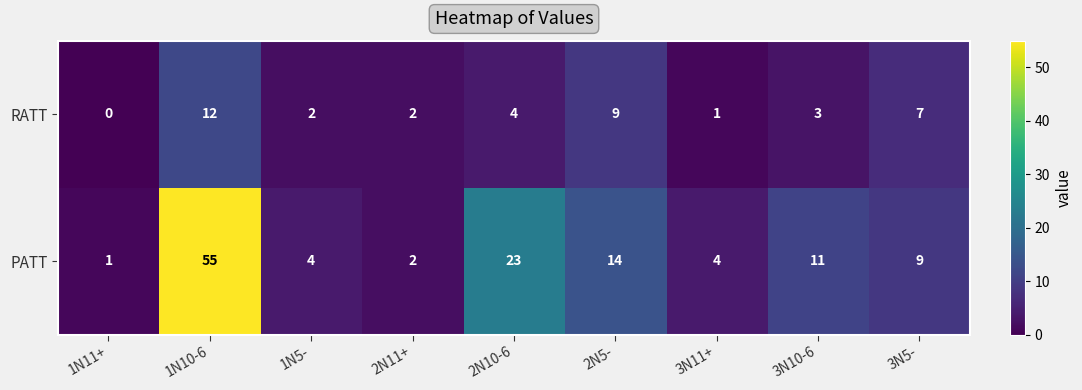

What is the sum of all RATT values?

40